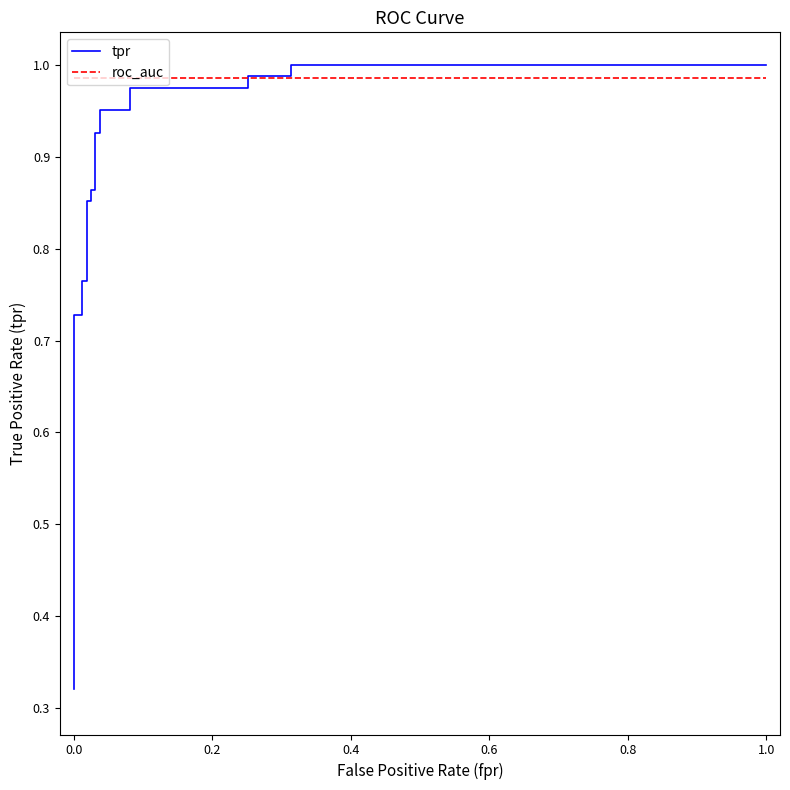

Rank the series by their average value, from highest to lowest.

roc_auc, tpr